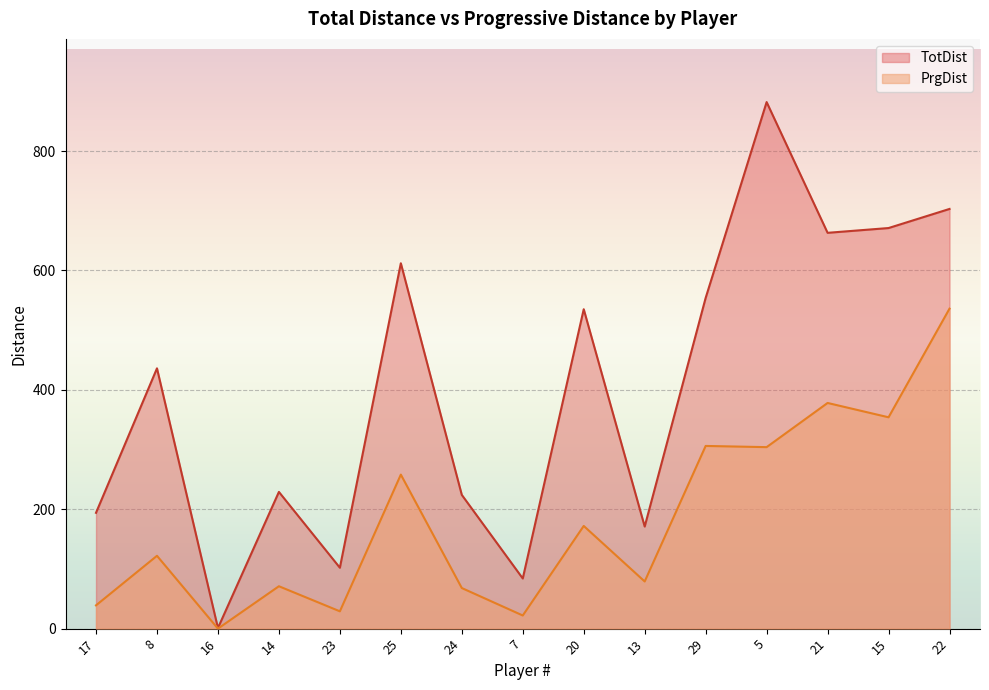

At which category does PrgDist reach its first local peak?

8